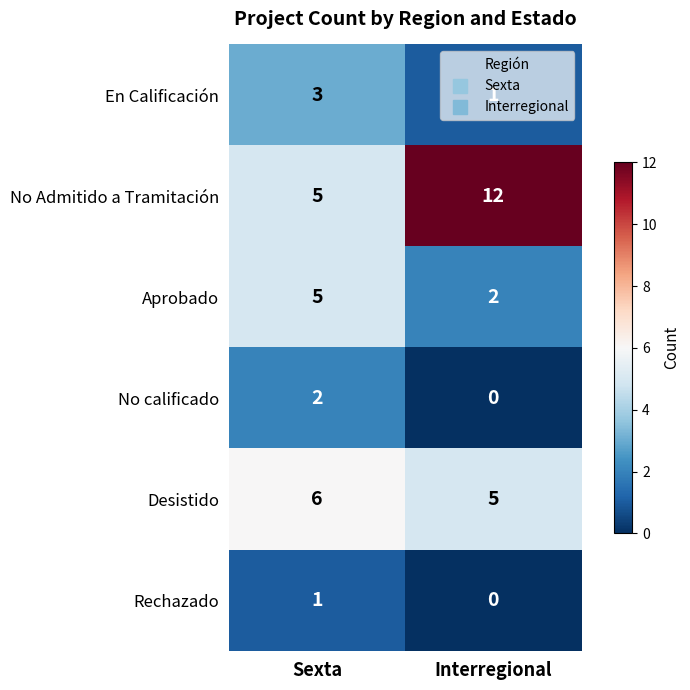

What value does the En Calificación series have at Sexta?

3